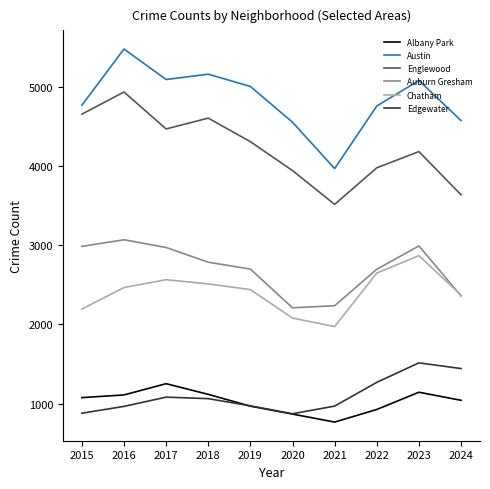

True or false: Auburn Gresham and Albany Park intersect in this chart.

False